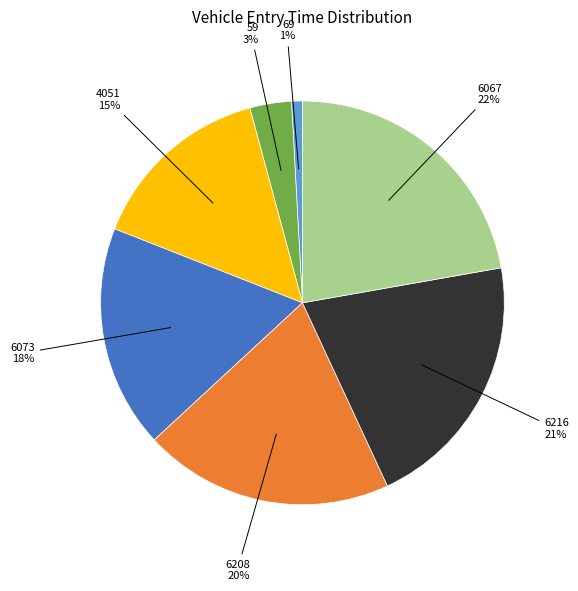

Count the number of slices in the pie.

7